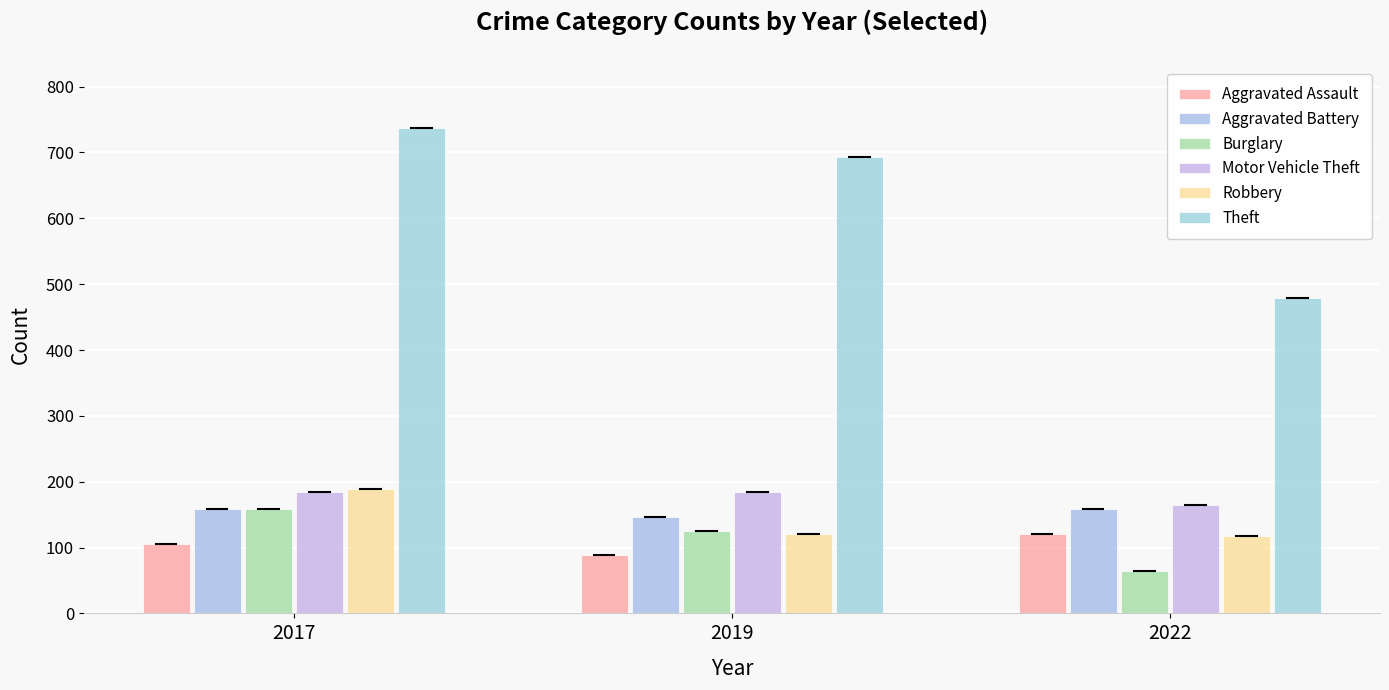

Reading right to left, extract all data points from this chart.

Aggravated Assault: 2022=121	2019=89	2017=105
Aggravated Battery: 2022=158	2019=147	2017=158
Burglary: 2022=64	2019=125	2017=158
Motor Vehicle Theft: 2022=164	2019=185	2017=184
Robbery: 2022=117	2019=121	2017=189
Theft: 2022=479	2019=693	2017=737